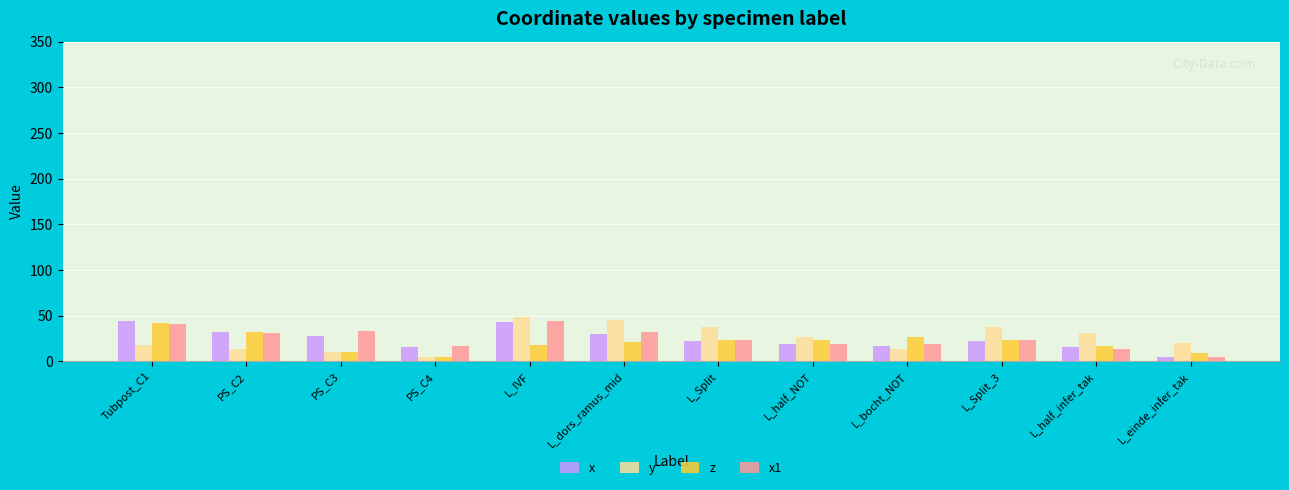

What is the sum of all x1 values?

301.7